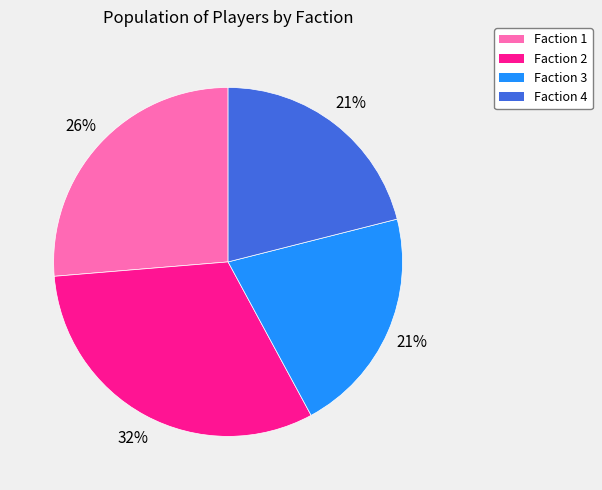

To the nearest percent, what is the combined percentage of Faction 3 and Faction 1?

47%